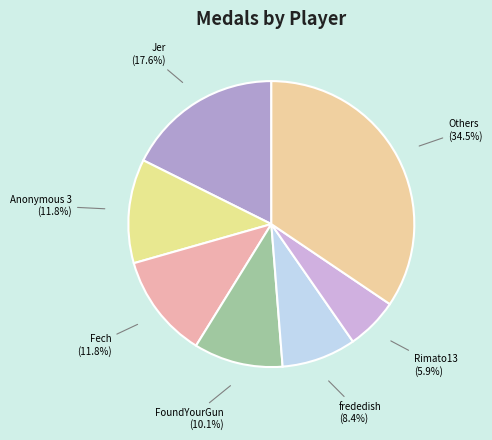

Does Jer represent more than half of the total?

No